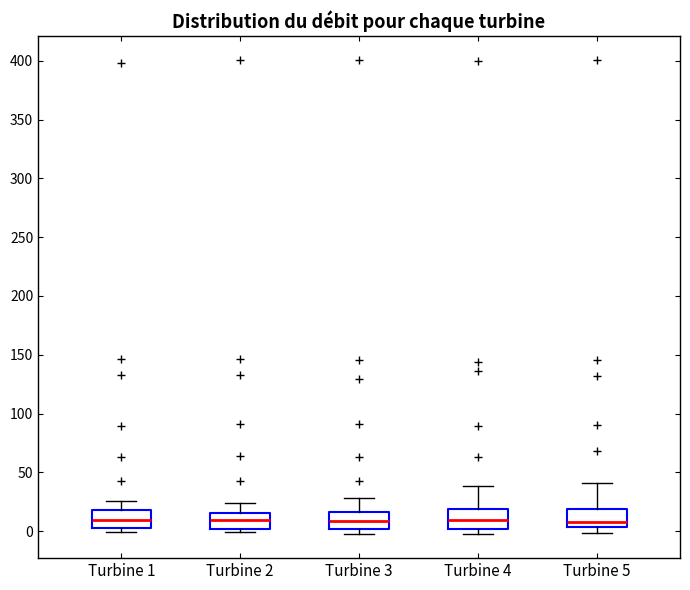

Where does the median line of the box for Turbine 4 sit on the y-axis? The values are not printed on the chart, so give them approximately, as read against the axis.

10